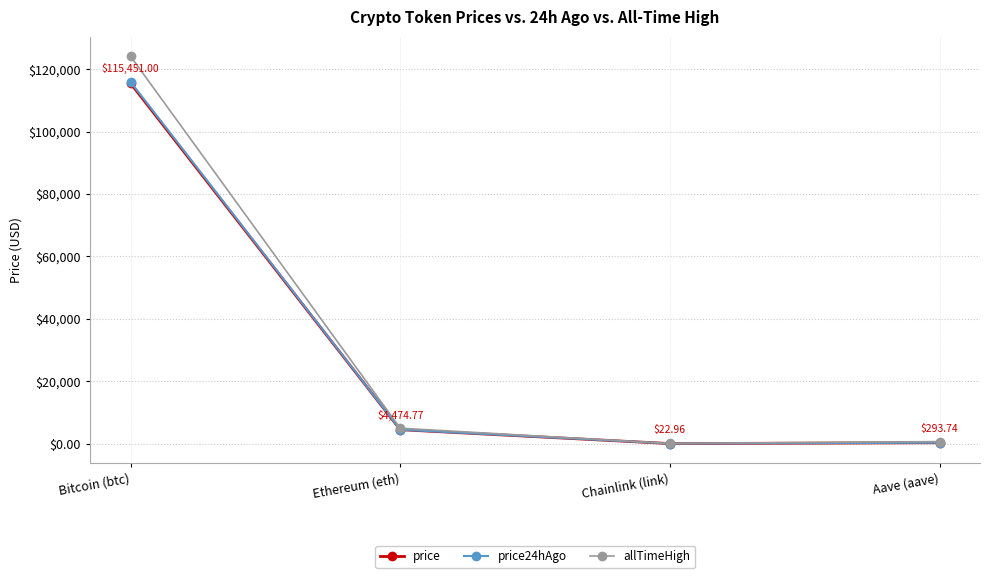

Does the chart display data point markers on the line(s)?

Yes